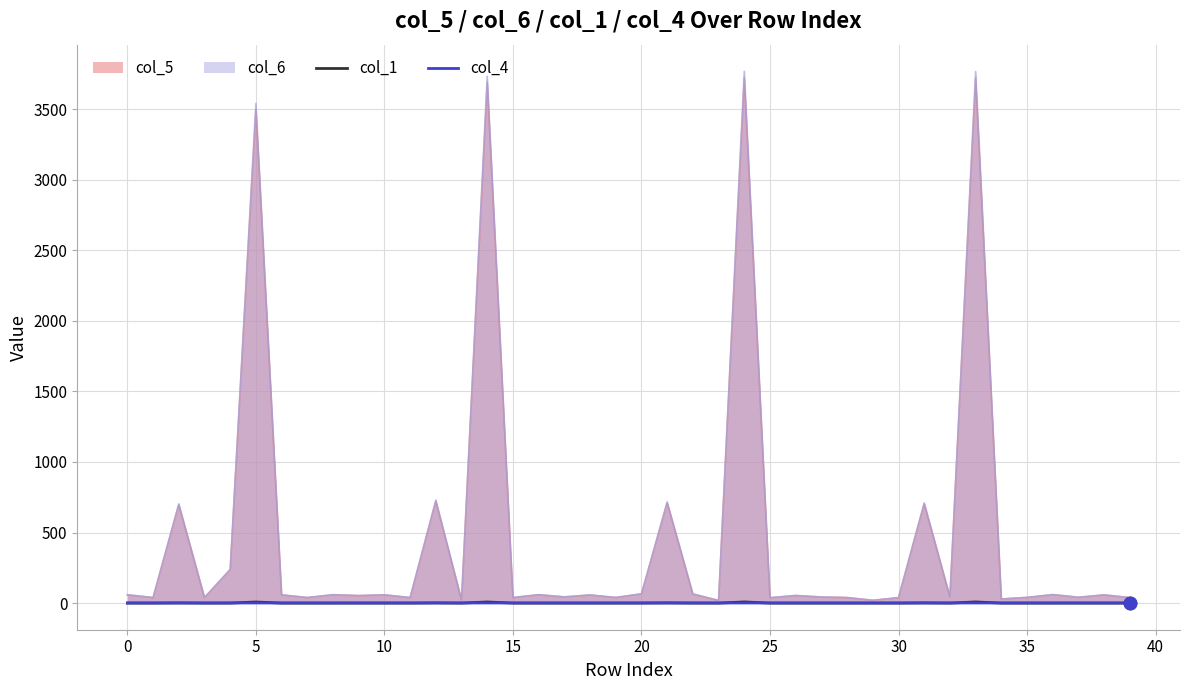

At how many categories does at least one series exceed 1?

40